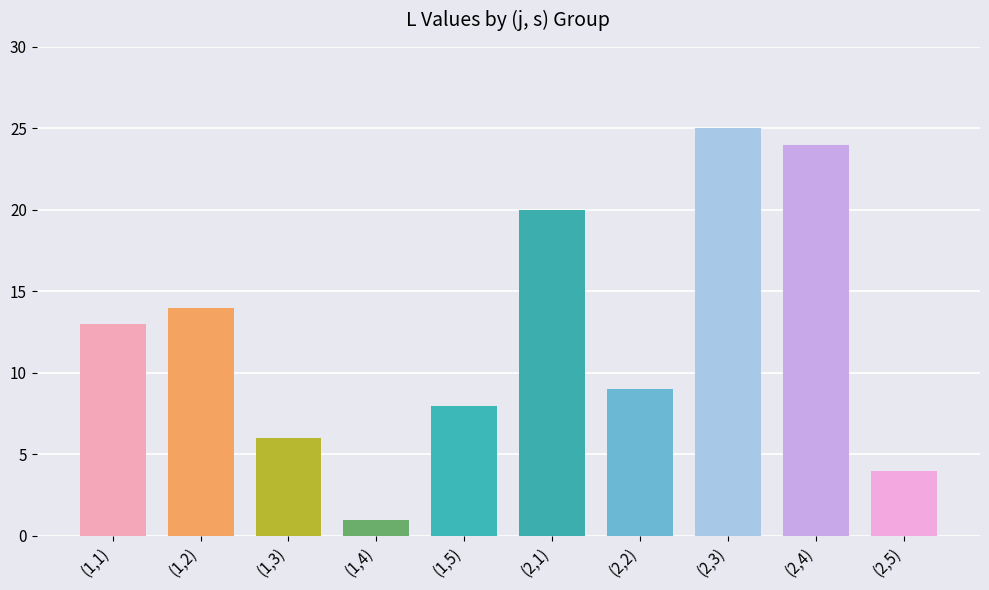

List the labels in order of value, smallest first.

(1,4), (2,5), (1,3), (1,5), (2,2), (1,1), (1,2), (2,1), (2,4), (2,3)